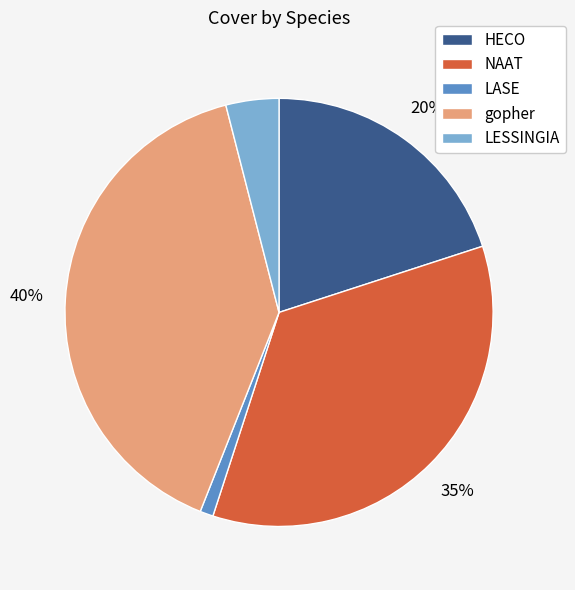

How many slices are in this pie chart?

5